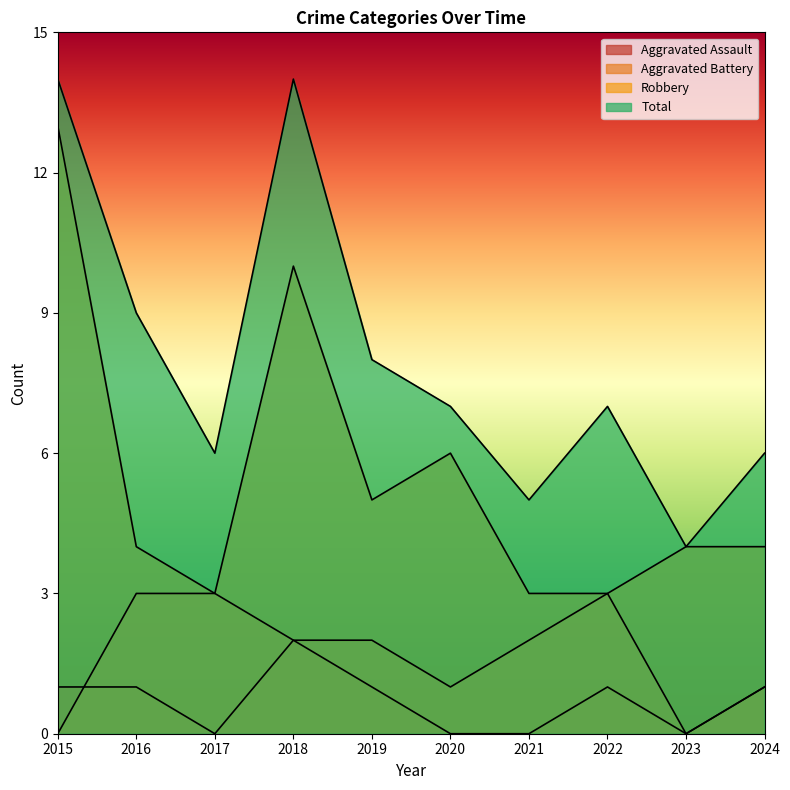

Which category has the lowest value in the Aggravated Battery series?

2015